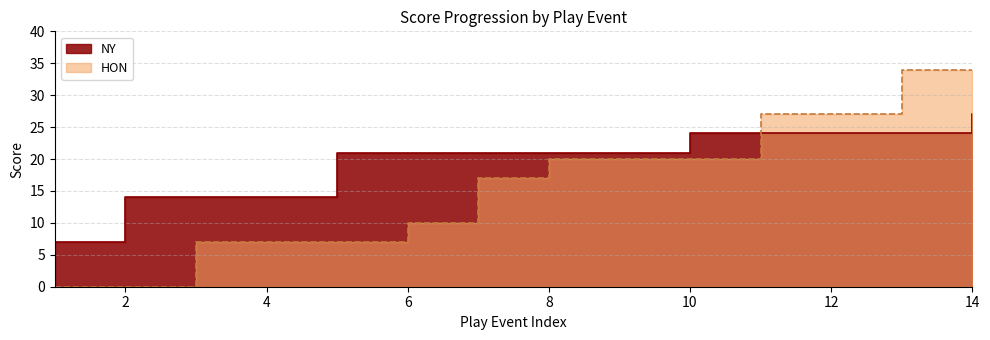

What is the greatest value displayed?

34